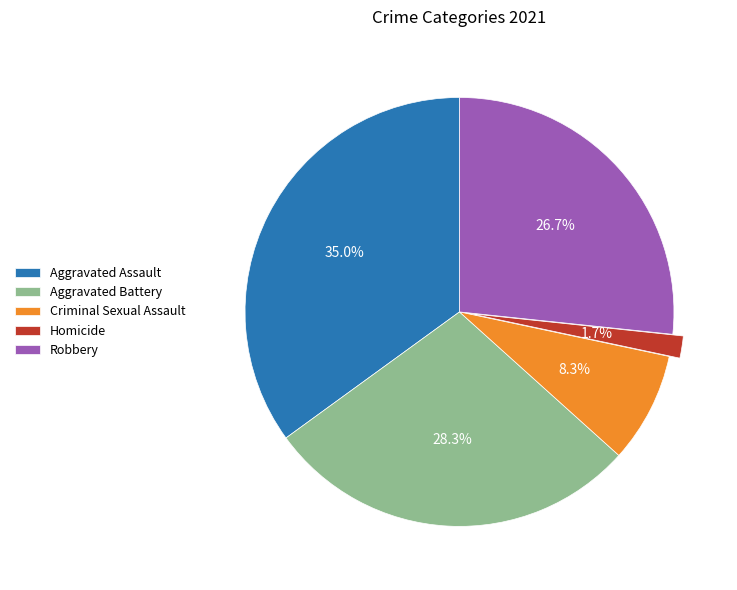

Is there any slice that represents more than half of the pie?

No